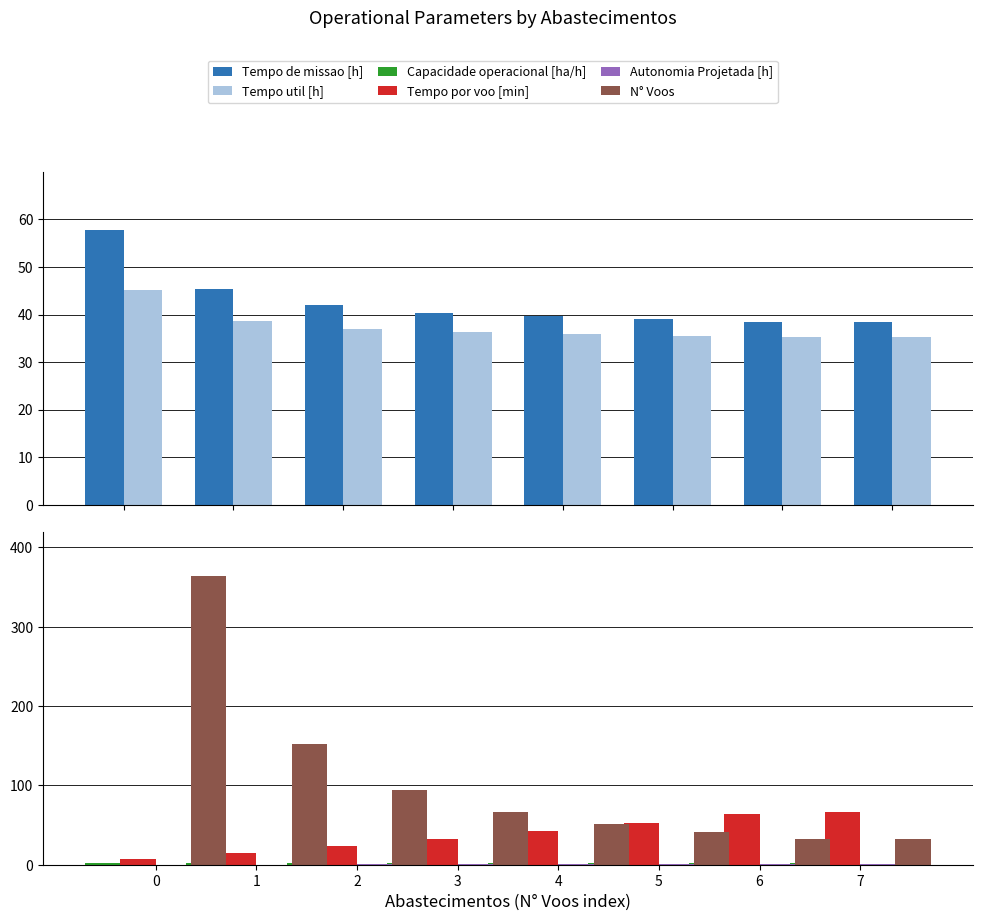

At which label is Capacidade operacional [ha/h] closest to 2?

1